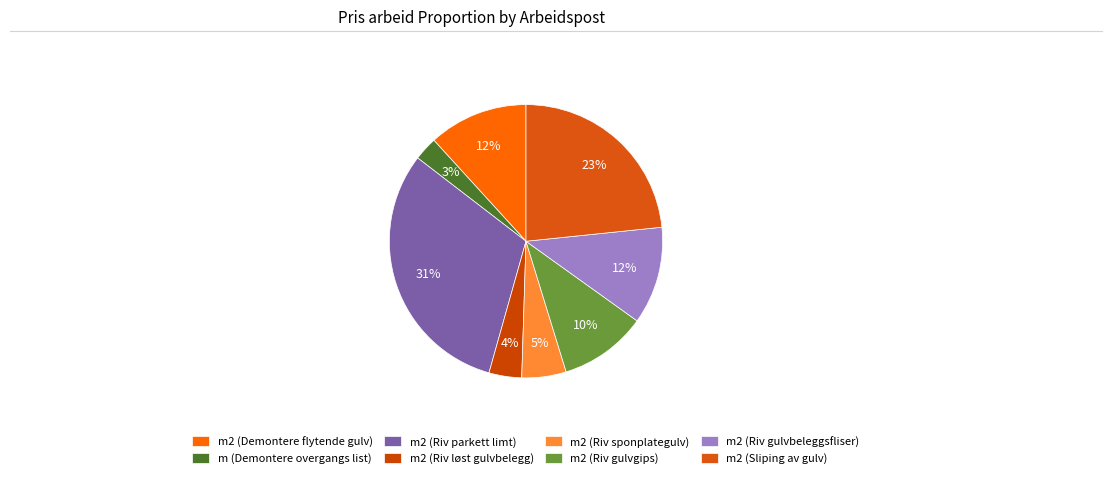

Count the number of slices in the pie.

8